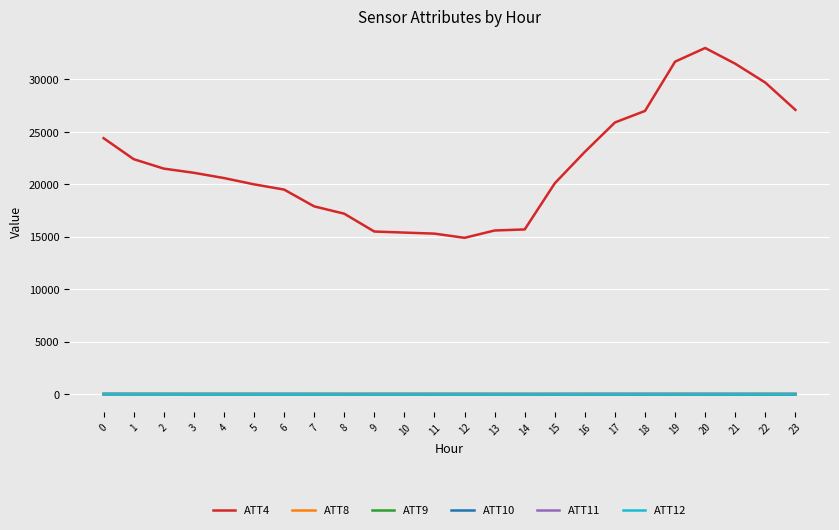

True or false: ATT11 has a value of 16.4 at 5.

True